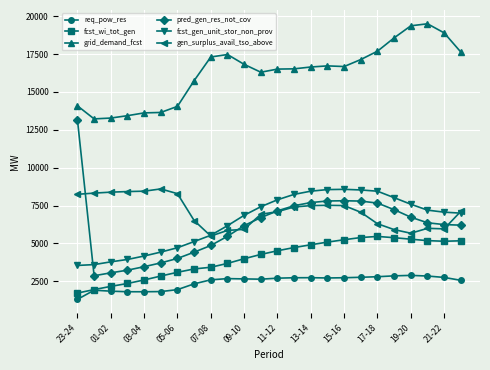

Which series has the largest range (max minus min)?

pred_gen_res_not_cov